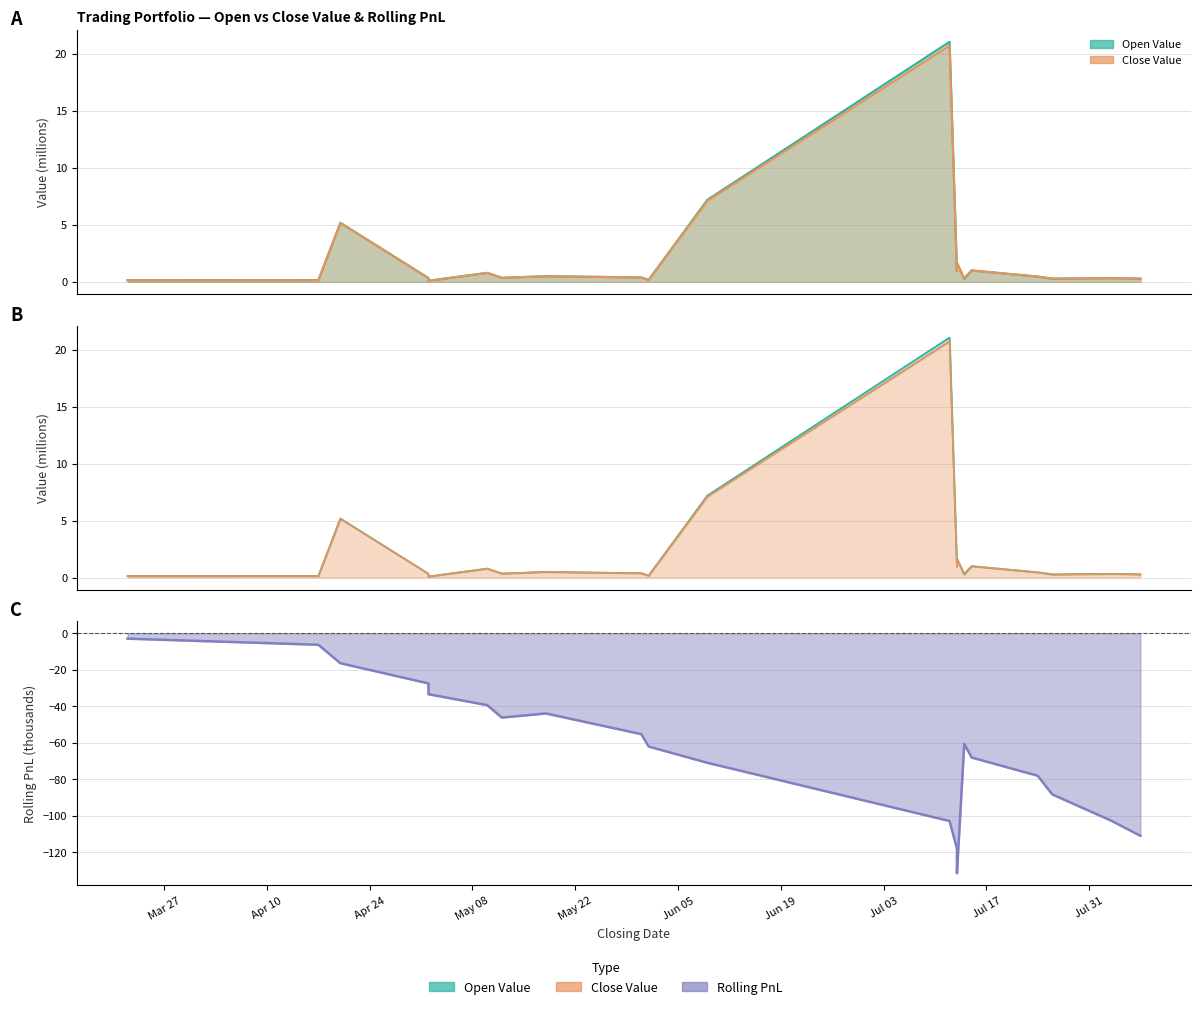

Which series has the widest spread of values?

Rolling PnL